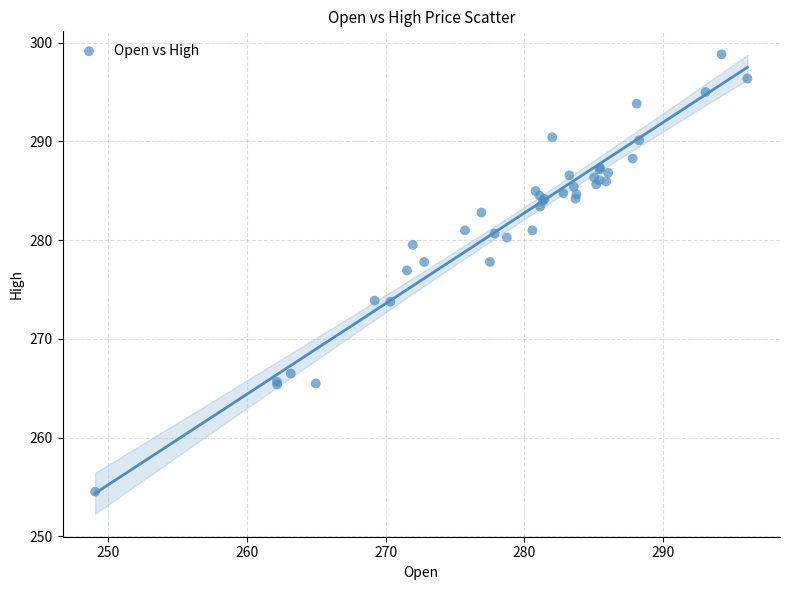

What Y value in the scatter plot is closest to 276?

276.9